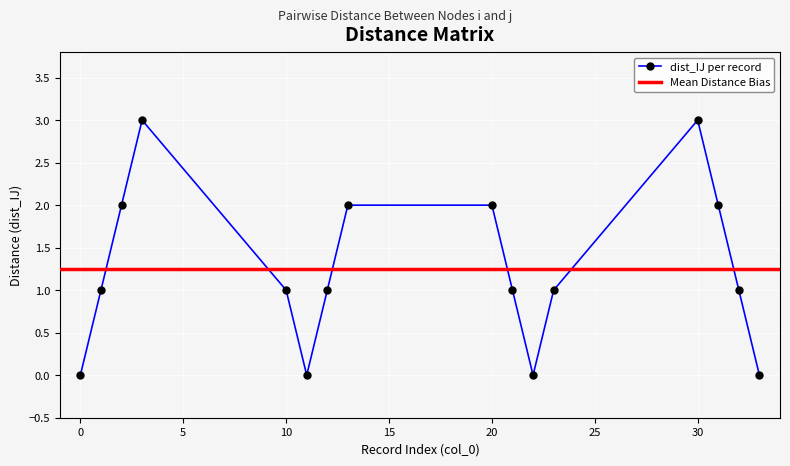

How many points are lower than both their immediate neighbors (excluding endpoints)?

2